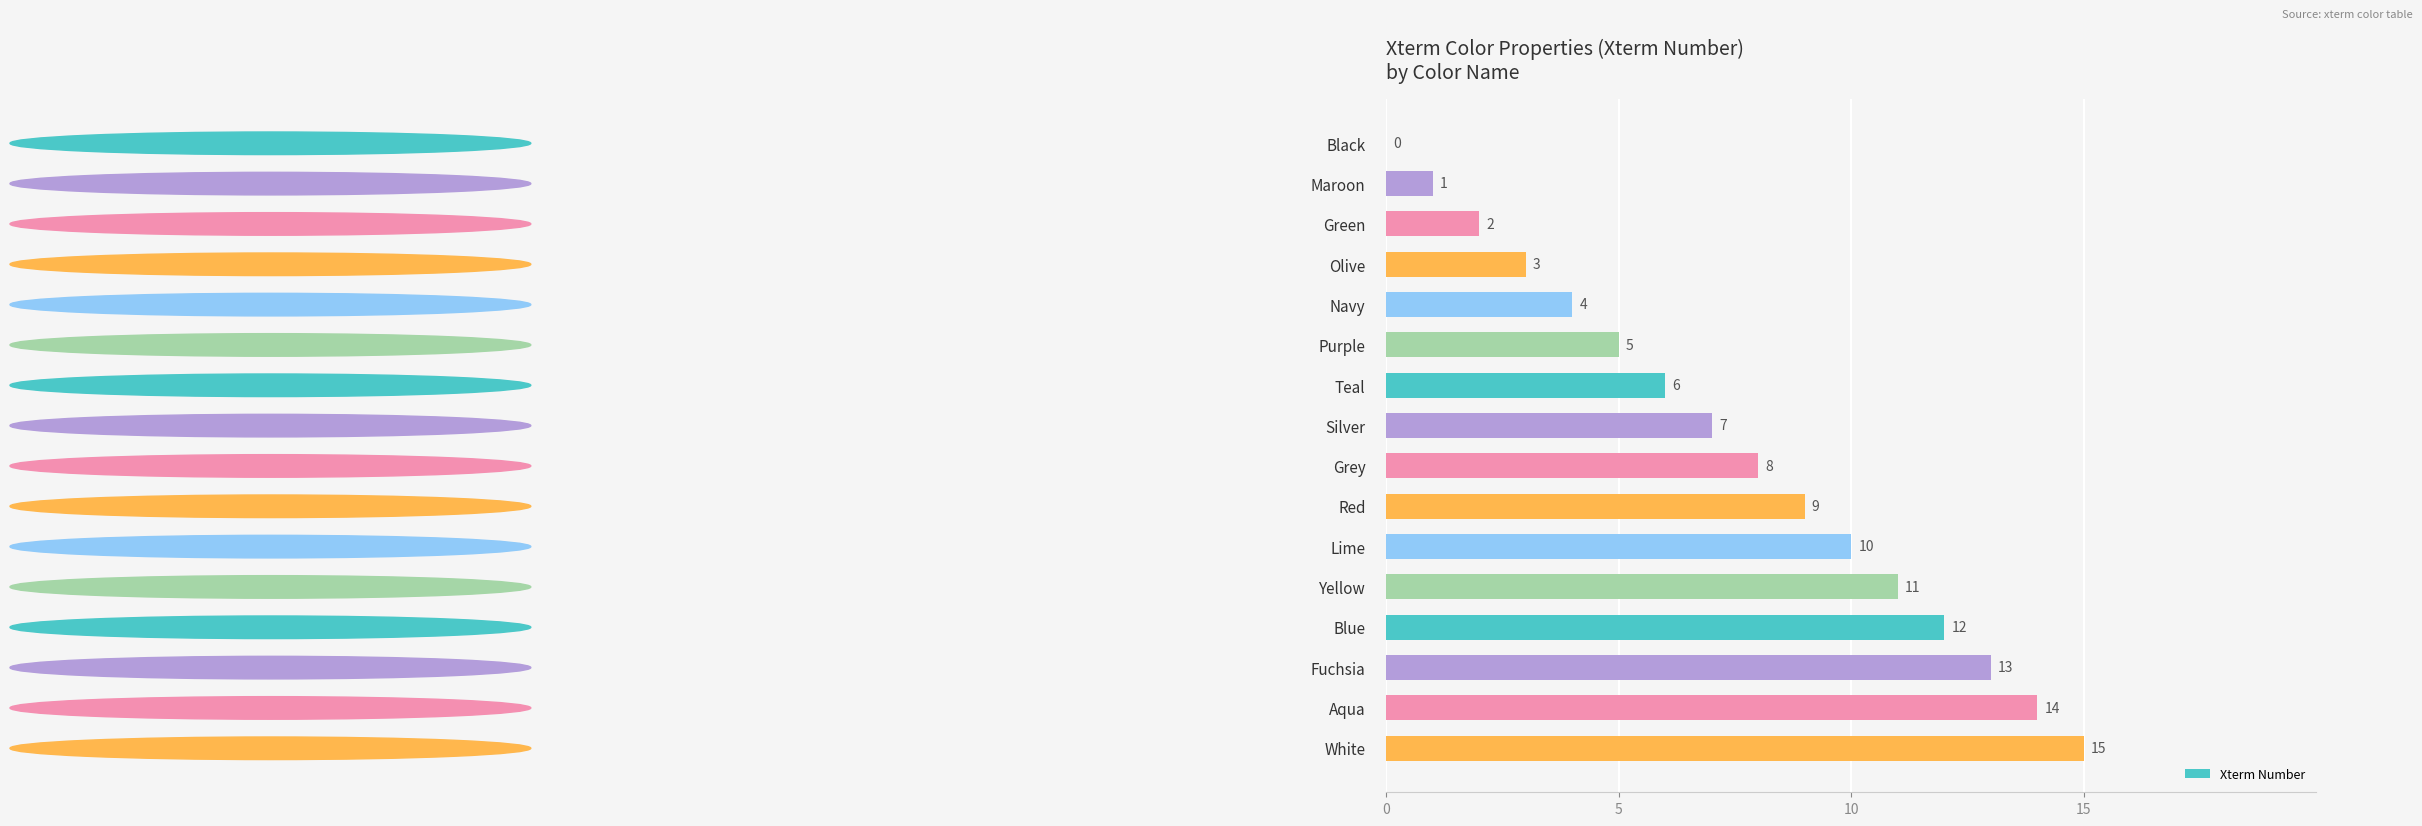

The chart shows a value of 22 at White. True or false?

False